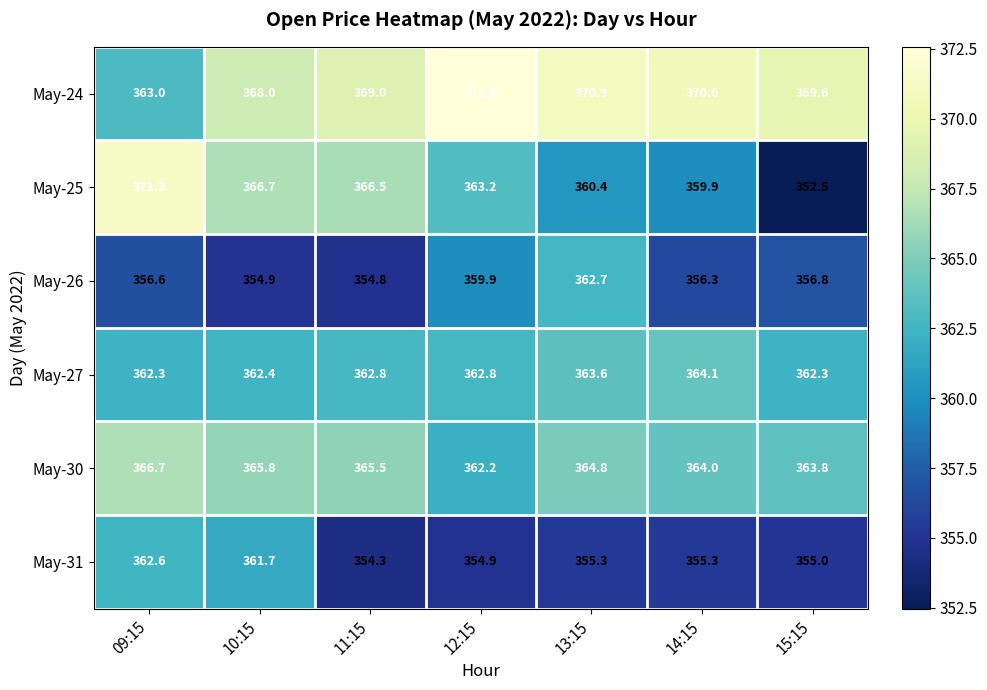

Which series has the largest range (max minus min)?

May-25